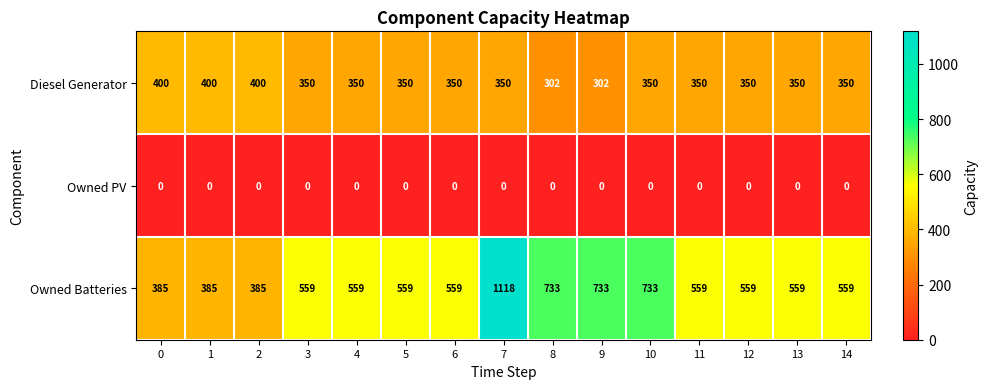

The value of Owned Batteries at 10 is 1102. True or false?

False